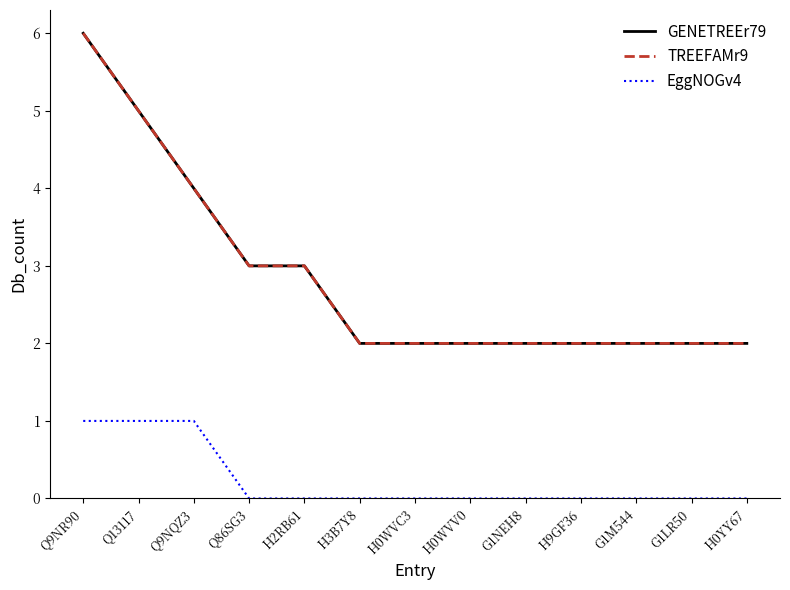

Where is TREEFAMr9 nearest to the value 4?

Q9NQZ3